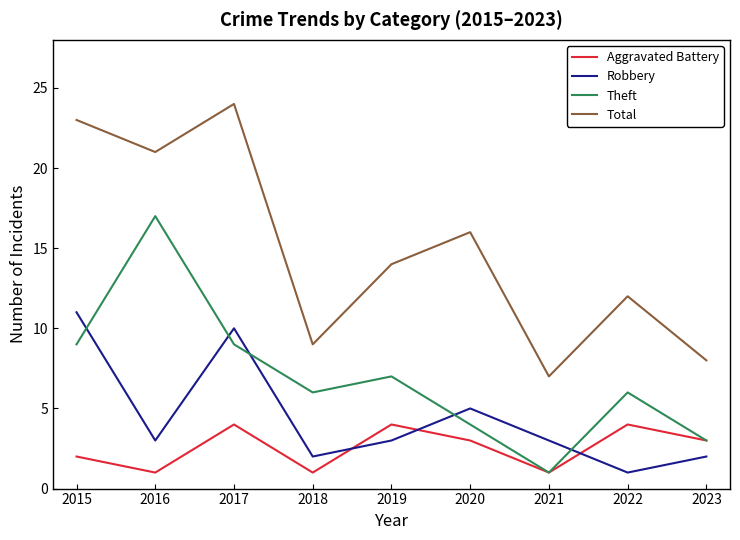

What is the highest value of the Theft series?

17